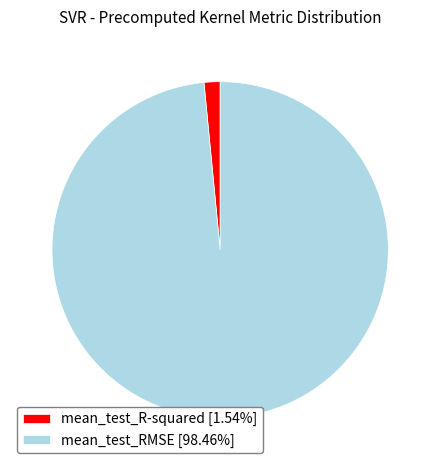

How many segments does this pie chart have?

2